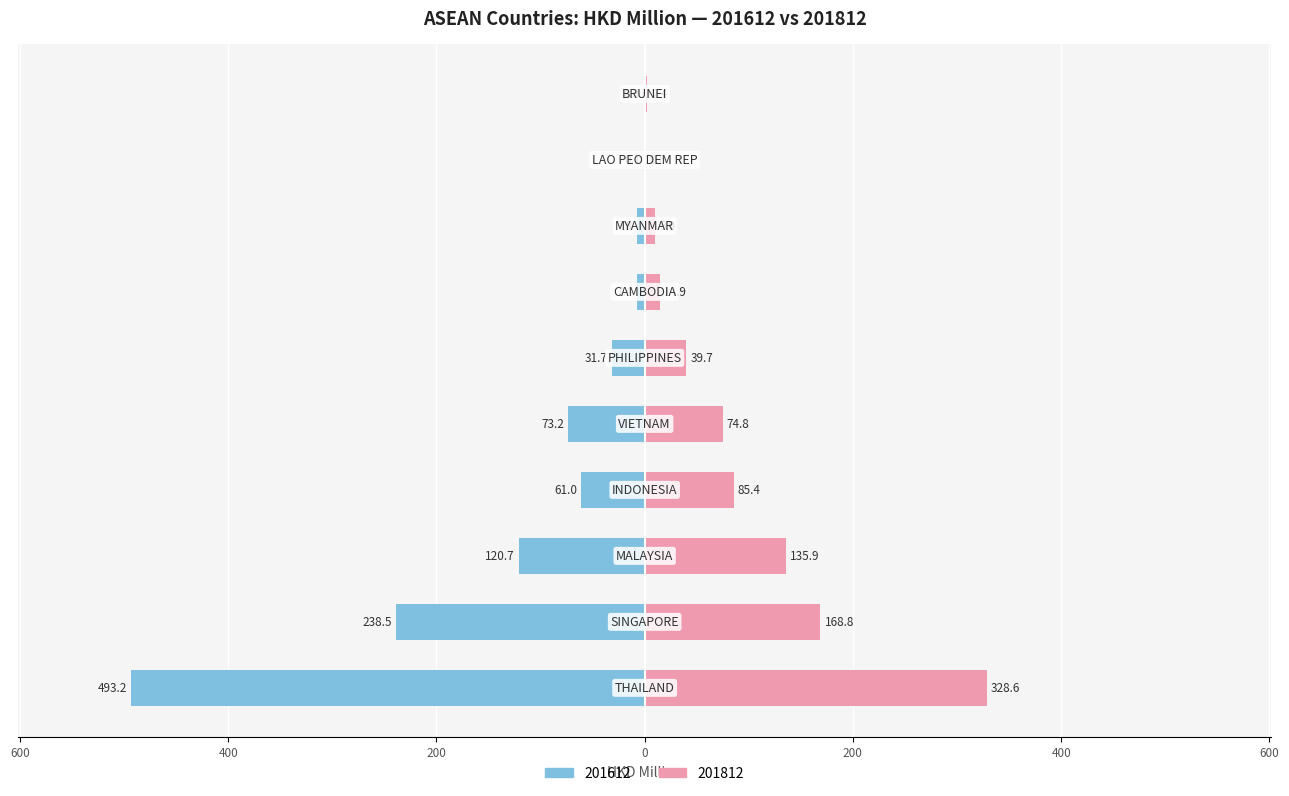

What is the difference between the maximum and minimum values in the 201612 series?

493.1